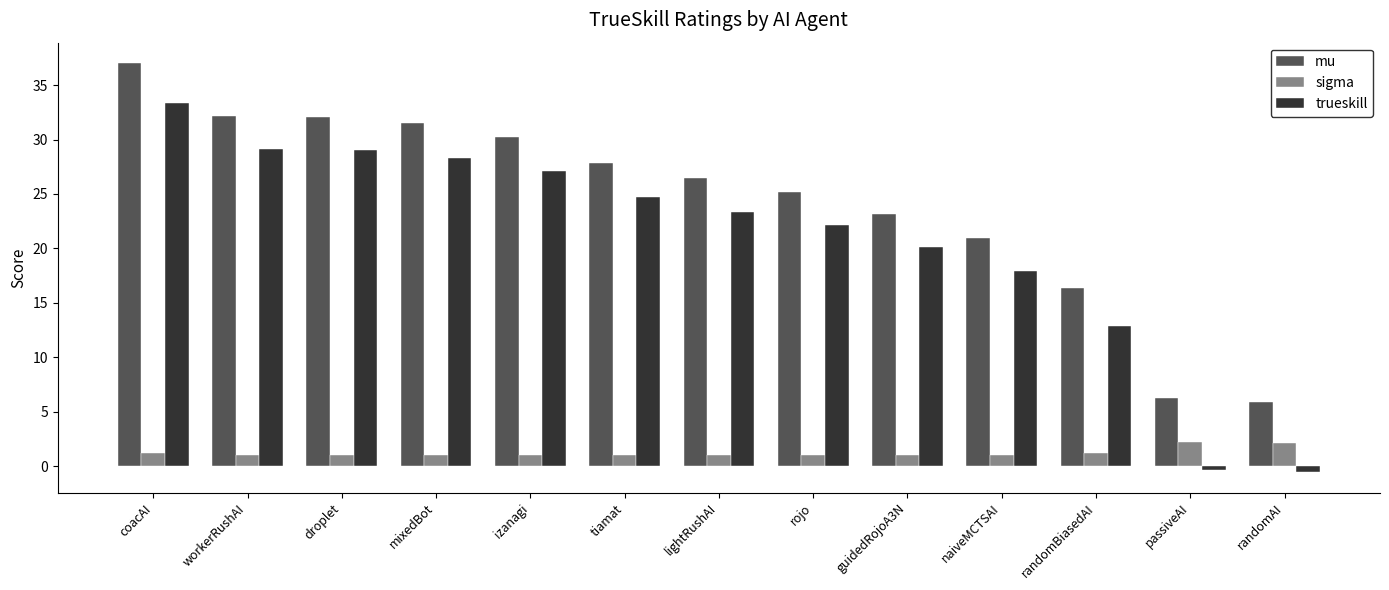

What is the difference between the highest and lowest values at naiveMCTSAI?

19.9